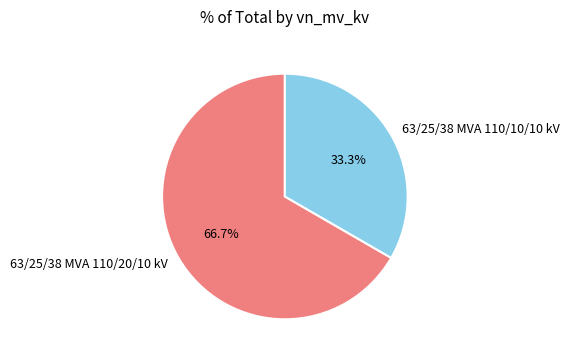

Which slice represents more than half of the pie?

63/25/38 MVA 110/20/10 kV